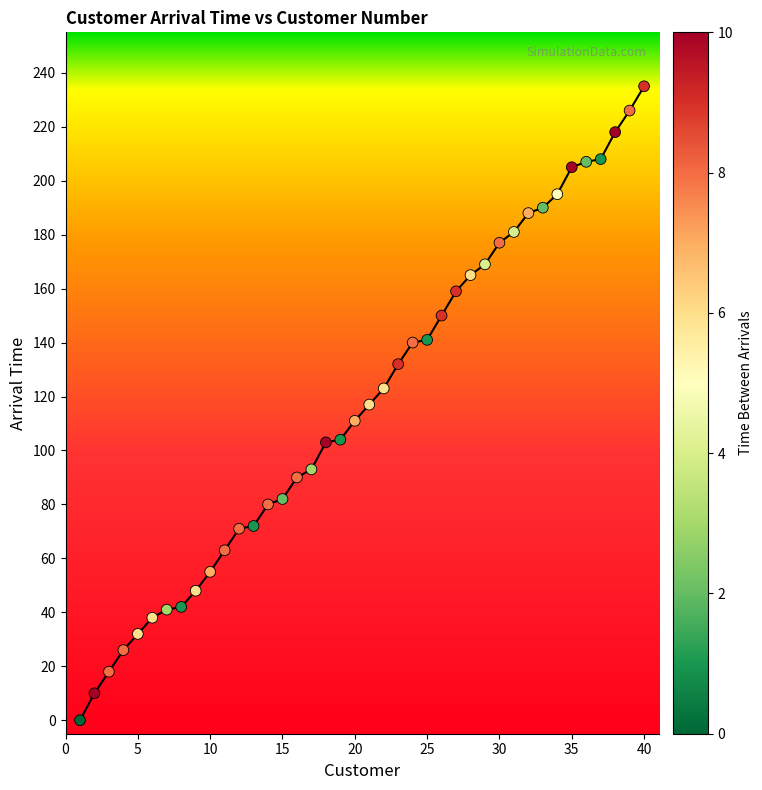

What is the range of X values (max minus min)?

39